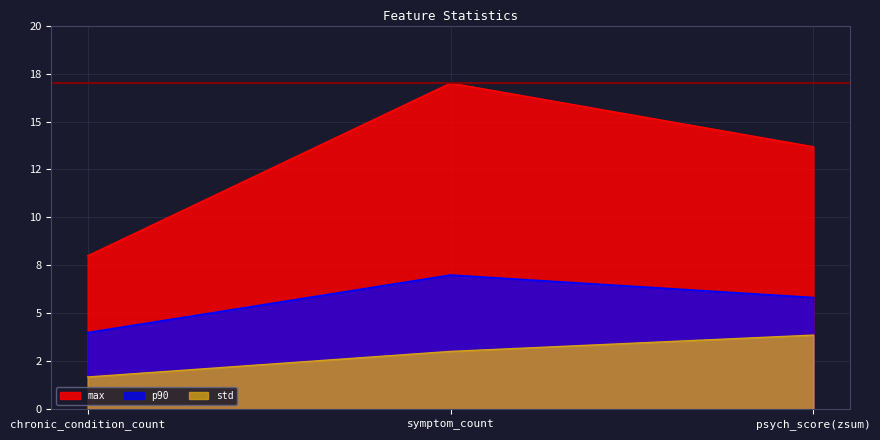

What is the maximum value shown in the chart?

17.0